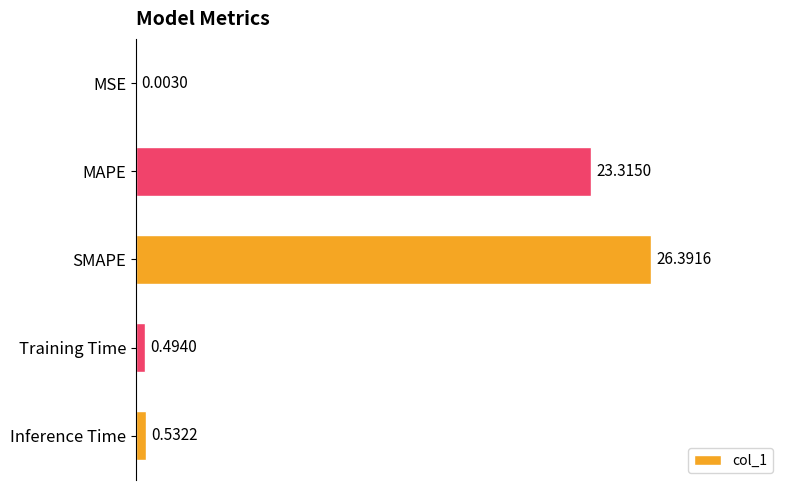

Where is the data nearest to the value 13?

MAPE